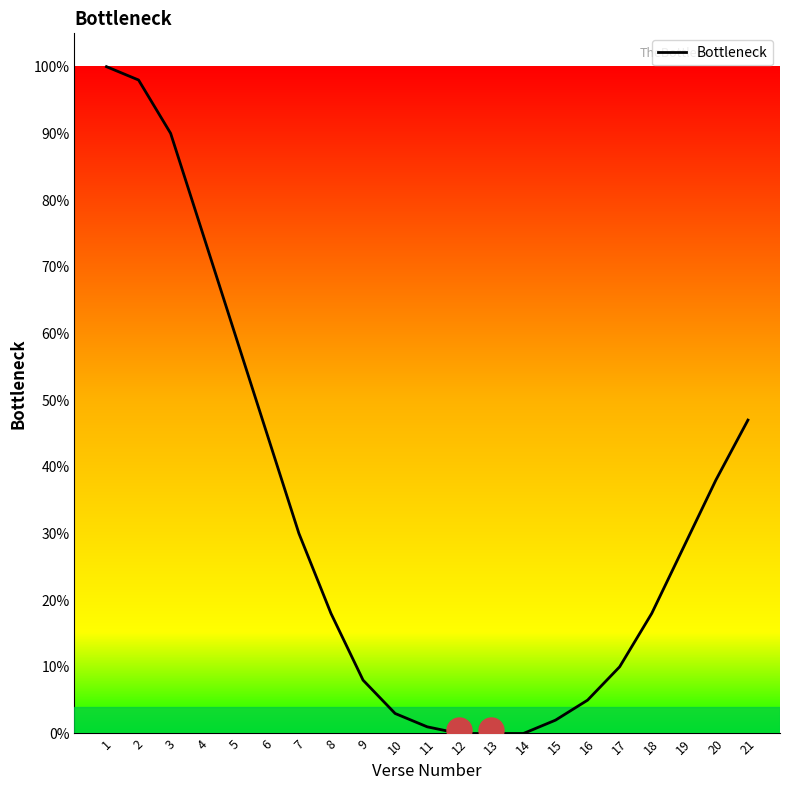

What is the maximum value shown in the chart?

100